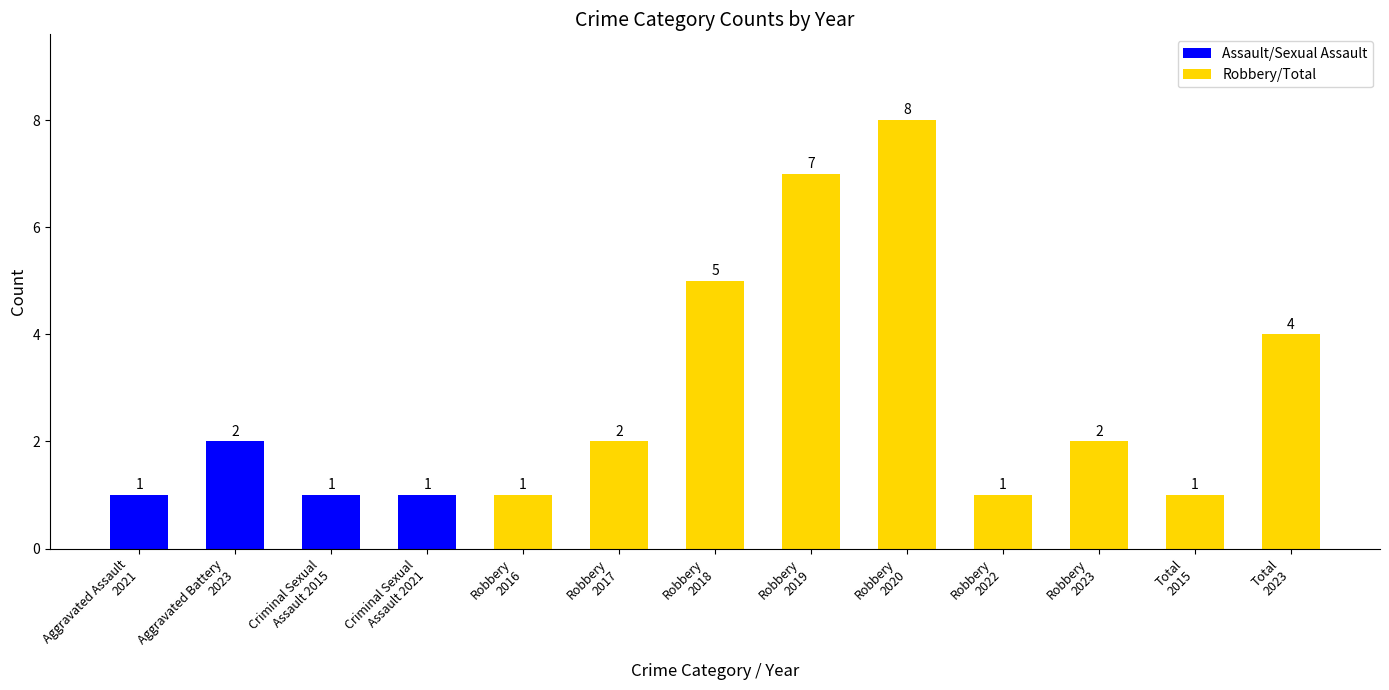

What is the smallest value displayed?

1